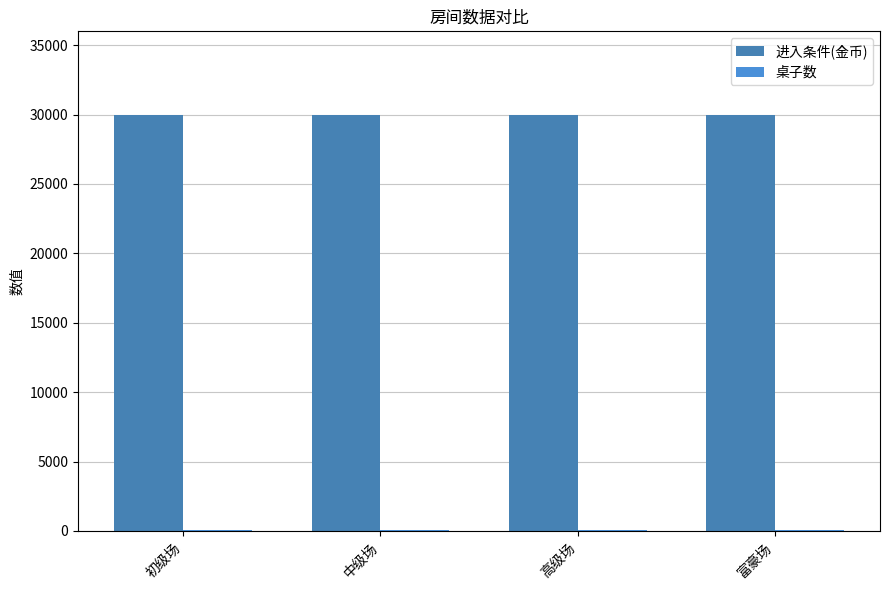

Between 中级场 and 高级场, which is larger?

中级场